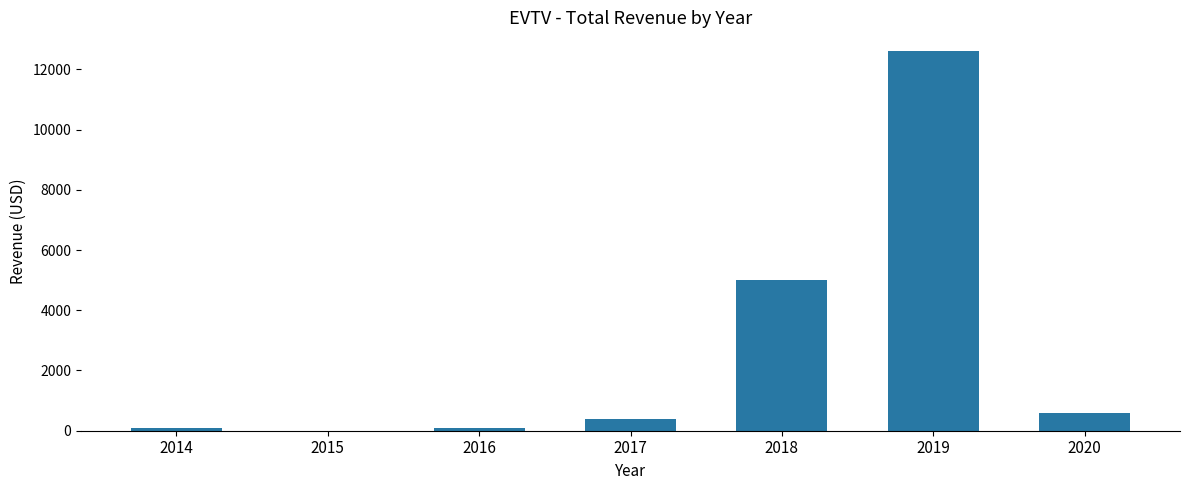

At which category does the chart reach its peak across all series?

2019